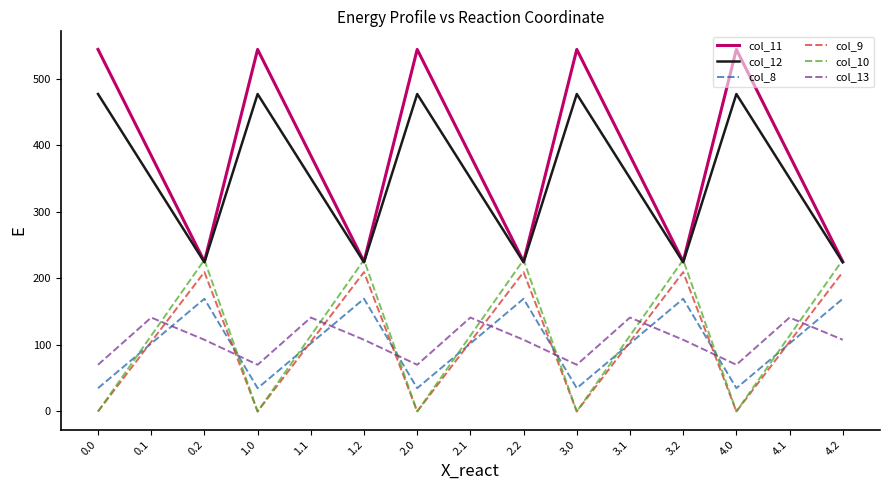

The col_10 series shows 355.9 at 4.2. True or false?

False